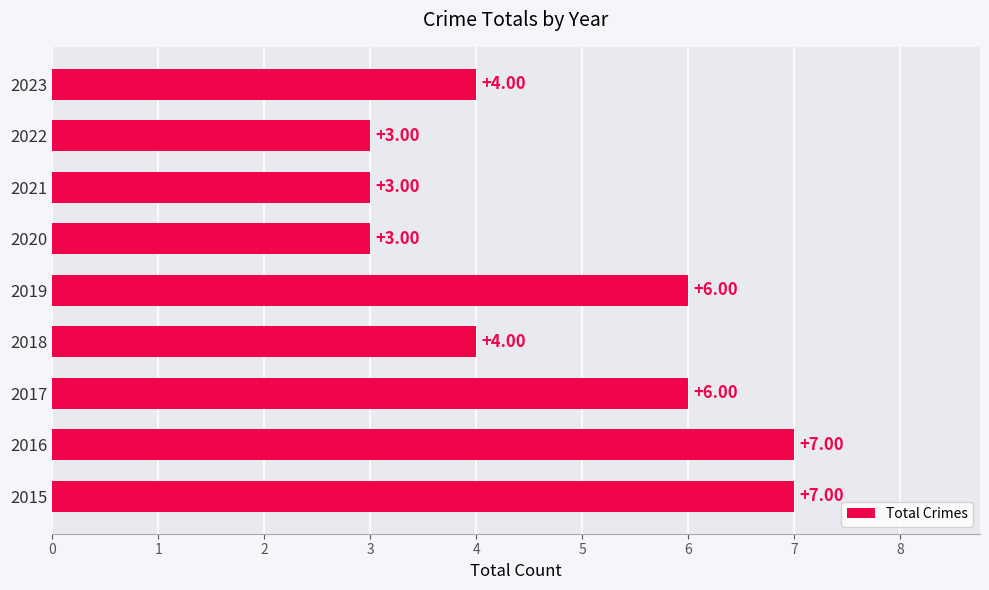

What is the average value?

5